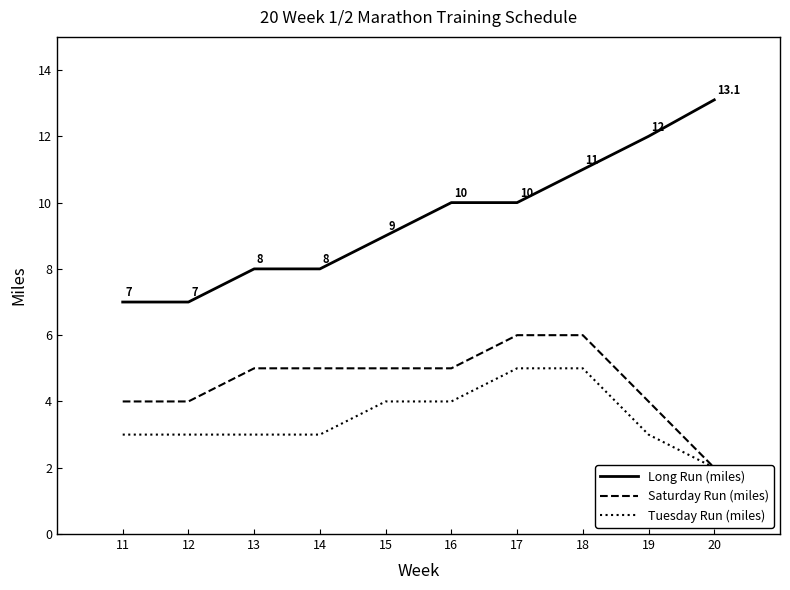

Which series changed the most between 11 and 19?

Long Run (miles)